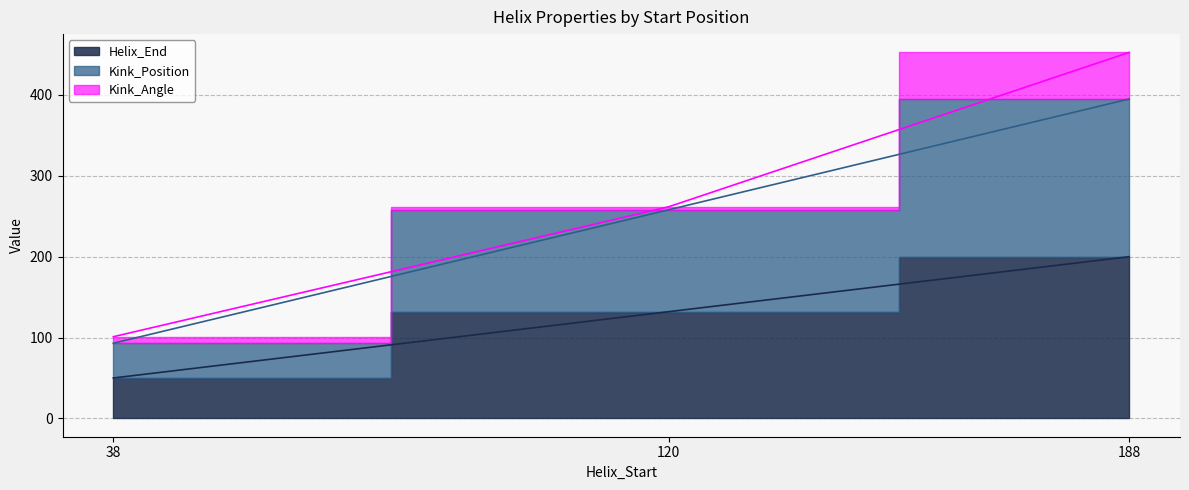

The Helix_End series shows 73 at 38. True or false?

False